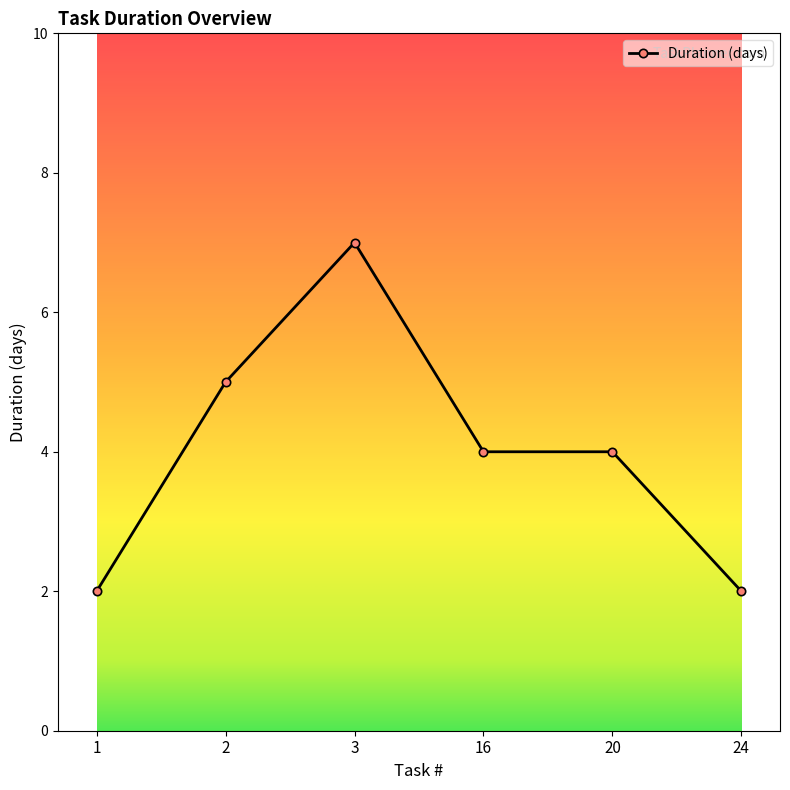

What is the smallest value displayed?

2